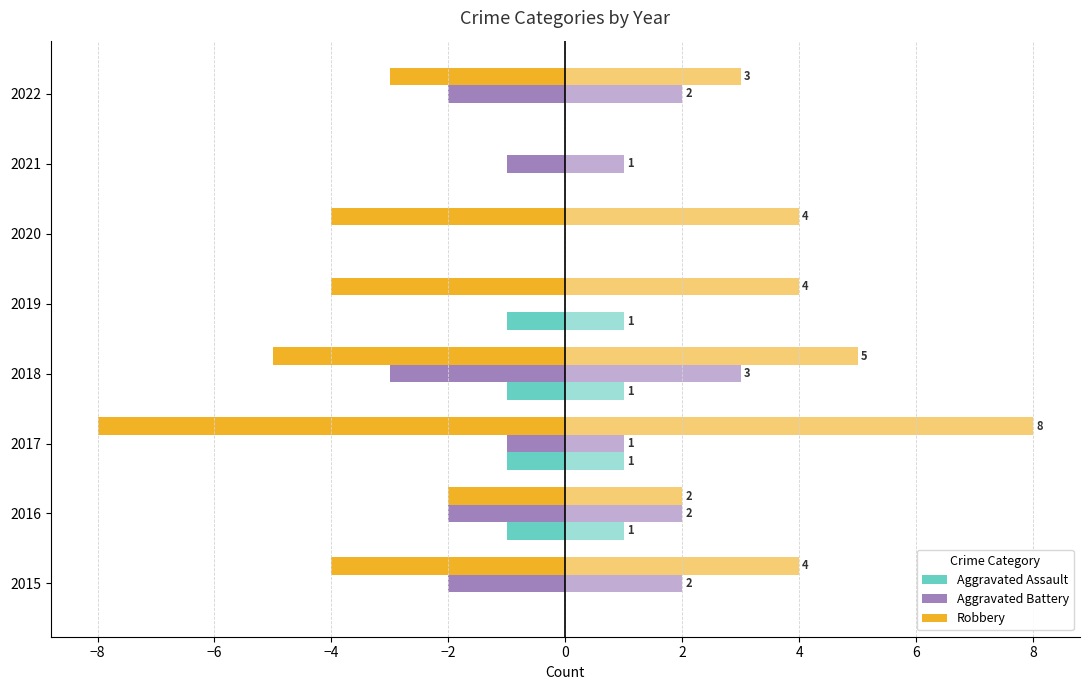

Does the chart contain stacked bars?

No